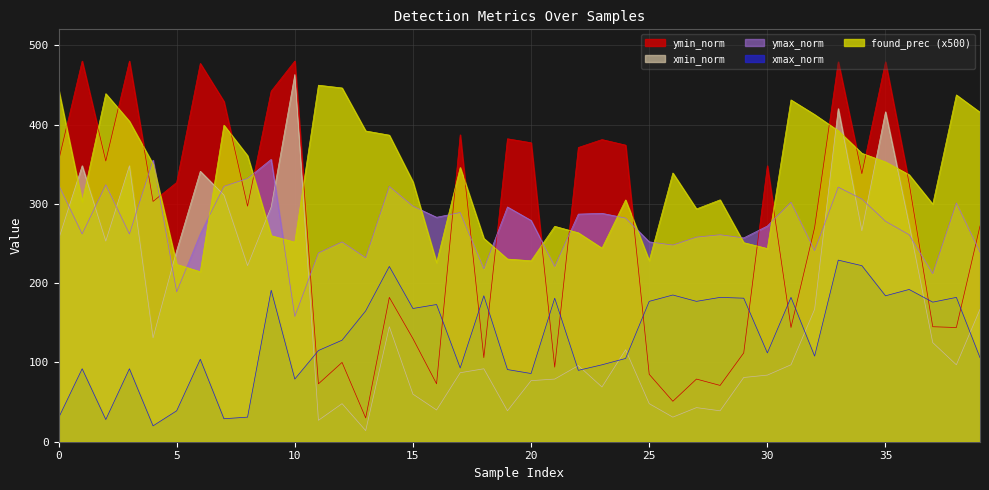

Reading right to left, extract all data points from this chart.

found_prec: 39=415.4	38=437.3	37=299.6	36=336.6	35=352.8	34=363.7	33=392.1	32=412.5	31=431.0	30=243.6	29=251.0	28=305.0	27=293.5	26=338.8	25=228.2	24=304.9	23=244.0	22=263.4	21=271.6	20=228.1	19=230.3	18=256.4	17=345.8	16=225.7	15=327.6	14=386.6	13=391.8	12=446.1	11=449.5	10=251.6	9=259.8	8=360.7	7=399.2	6=214.3	5=223.6	4=350.0	3=404.0	2=438.8	1=302.6	0=444.6
xmin_norm: 39=167.0	38=97.0	37=125.0	36=274.0	35=416.0	34=266.0	33=420.0	32=167.0	31=97.0	30=84.0	29=81.0	28=39.0	27=43.0	26=31.0	25=48.0	24=116.0	23=69.0	22=96.0	21=79.0	20=77.0	19=39.0	18=92.0	17=87.0	16=40.0	15=60.0	14=145.0	13=14.0	12=48.0	11=27.0	10=463.0	9=296.0	8=222.0	7=311.0	6=341.0	5=241.0	4=131.0	3=348.0	2=253.0	1=348.0	0=255.0
xmax_norm: 39=106.0	38=182.0	37=176.0	36=192.0	35=184.0	34=222.0	33=229.0	32=108.0	31=182.0	30=112.0	29=181.0	28=182.0	27=177.0	26=185.0	25=177.0	24=105.0	23=97.0	22=90.0	21=181.0	20=86.0	19=91.0	18=184.0	17=93.0	16=173.0	15=168.0	14=221.0	13=165.0	12=128.0	11=115.0	10=79.0	9=191.0	8=31.0	7=29.0	6=104.0	5=39.0	4=20.0	3=92.0	2=28.0	1=92.0	0=30.0
ymin_norm: 39=272.0	38=144.0	37=145.0	36=326.0	35=479.0	34=338.0	33=479.0	32=270.0	31=144.0	30=348.0	29=112.0	28=71.0	27=79.0	26=51.0	25=85.0	24=374.0	23=381.0	22=371.0	21=94.0	20=377.0	19=382.0	18=106.0	17=387.0	16=73.0	15=130.0	14=182.0	13=30.0	12=100.0	11=73.0	10=480.0	9=442.0	8=297.0	7=429.0	6=477.0	5=327.0	4=303.0	3=480.0	2=354.0	1=480.0	0=354.0
ymax_norm: 39=239.0	38=301.0	37=212.0	36=261.0	35=278.0	34=306.0	33=321.0	32=241.0	31=302.0	30=272.0	29=257.0	28=261.0	27=258.0	26=248.0	25=252.0	24=282.0	23=288.0	22=287.0	21=221.0	20=279.0	19=296.0	18=218.0	17=289.0	16=283.0	15=297.0	14=322.0	13=232.0	12=252.0	11=238.0	10=158.0	9=356.0	8=332.0	7=322.0	6=262.0	5=189.0	4=355.0	3=262.0	2=324.0	1=262.0	0=324.0